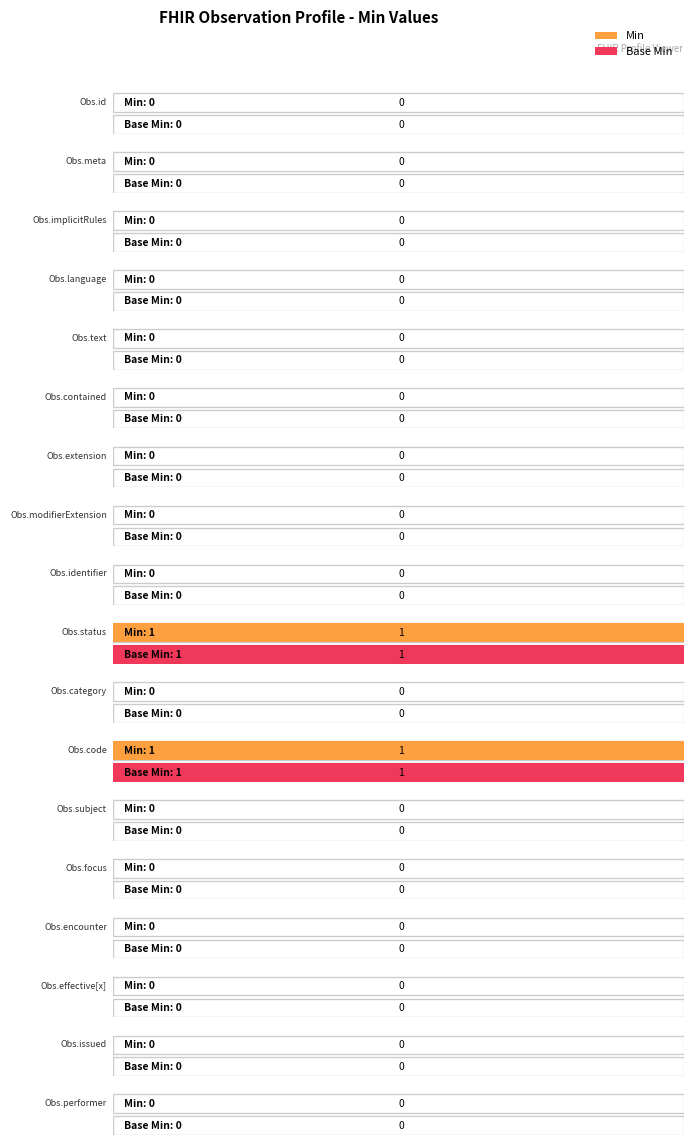

Reading left to right, what are all the values shown in this chart?

Min: Observation.id=0	Observation.meta=0	Observation.implicitRules=0	Observation.language=0	Observation.text=0	Observation.contained=0	Observation.extension=0	Observation.modifierExtension=0	Observation.identifier=0	Observation.status=1	Observation.category=0	Observation.code=1	Observation.subject=0	Observation.focus=0	Observation.encounter=0	Observation.effective[x]=0	Observation.issued=0	Observation.performer=0
Base Min: Observation.id=0	Observation.meta=0	Observation.implicitRules=0	Observation.language=0	Observation.text=0	Observation.contained=0	Observation.extension=0	Observation.modifierExtension=0	Observation.identifier=0	Observation.status=1	Observation.category=0	Observation.code=1	Observation.subject=0	Observation.focus=0	Observation.encounter=0	Observation.effective[x]=0	Observation.issued=0	Observation.performer=0